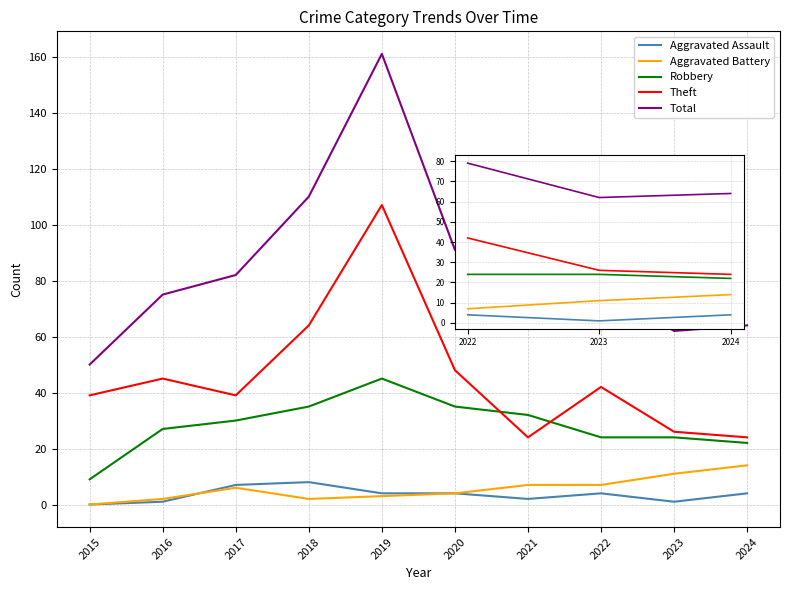

What is the maximum value for Total?

161